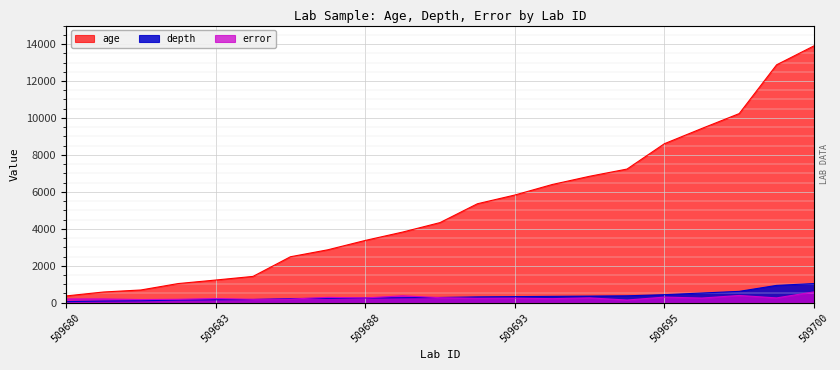

List the series in order of their peak value, highest first.

age, depth, error